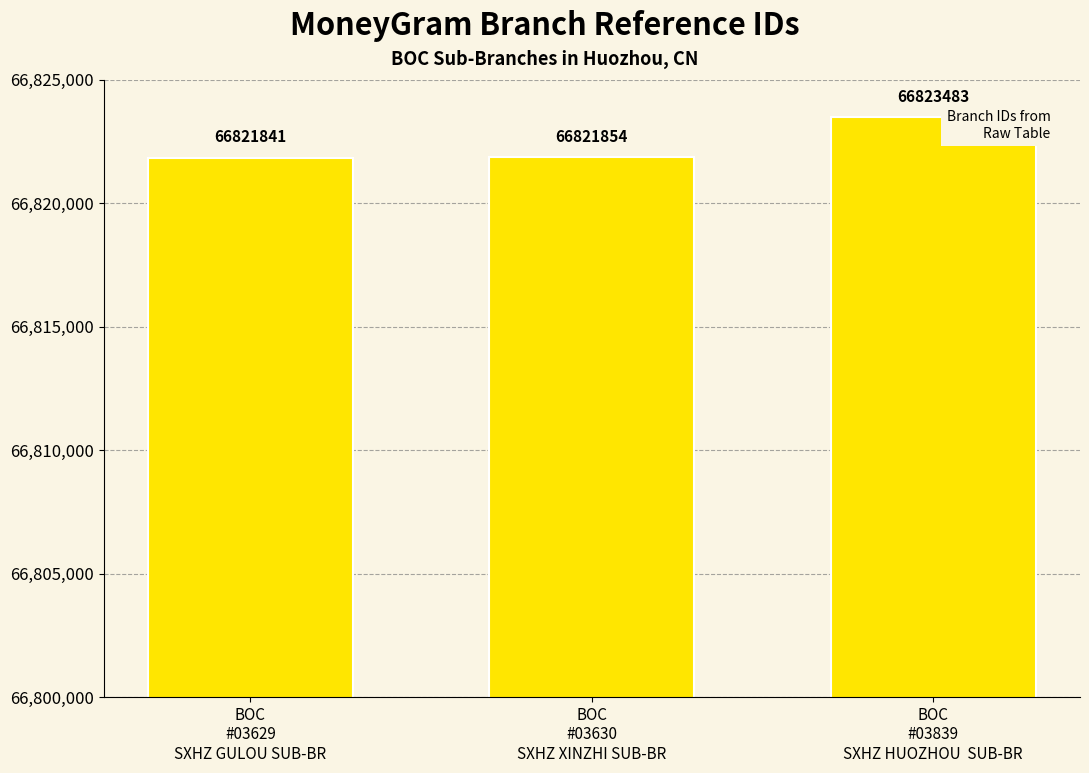

What is the approximate value at BOC
#03839
SXHZ HUOZHOU  SUB-BR, to the nearest 10?

66823480